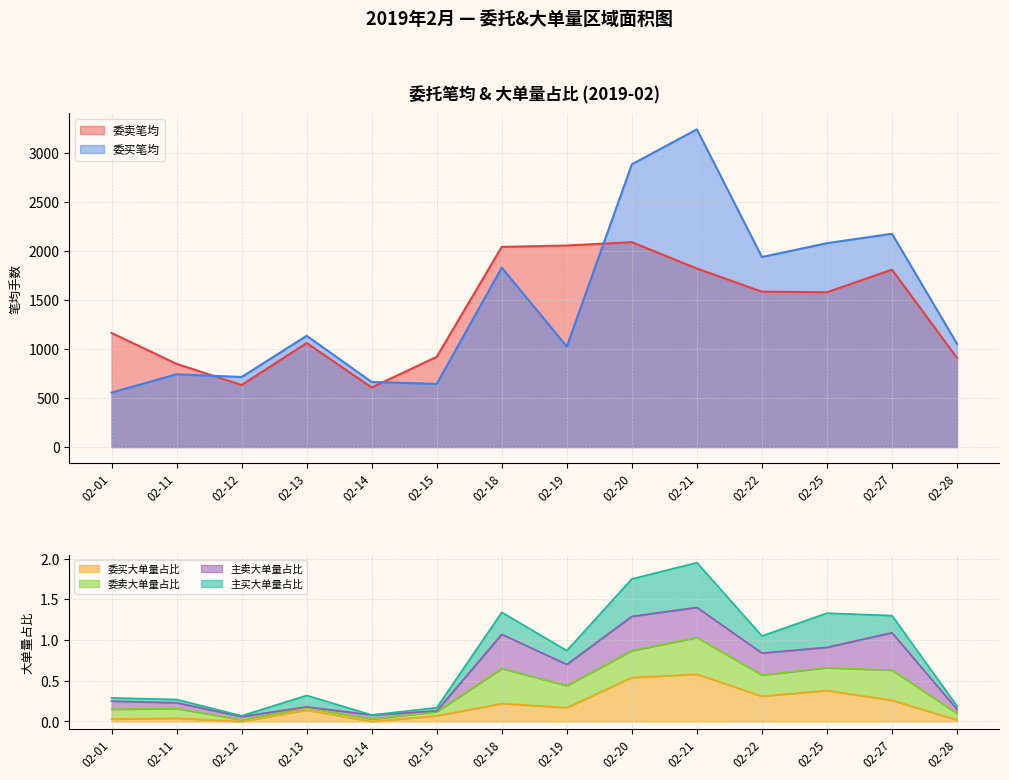

Rank the series by their average value, from lowest to highest.

委卖笔均, 委买笔均